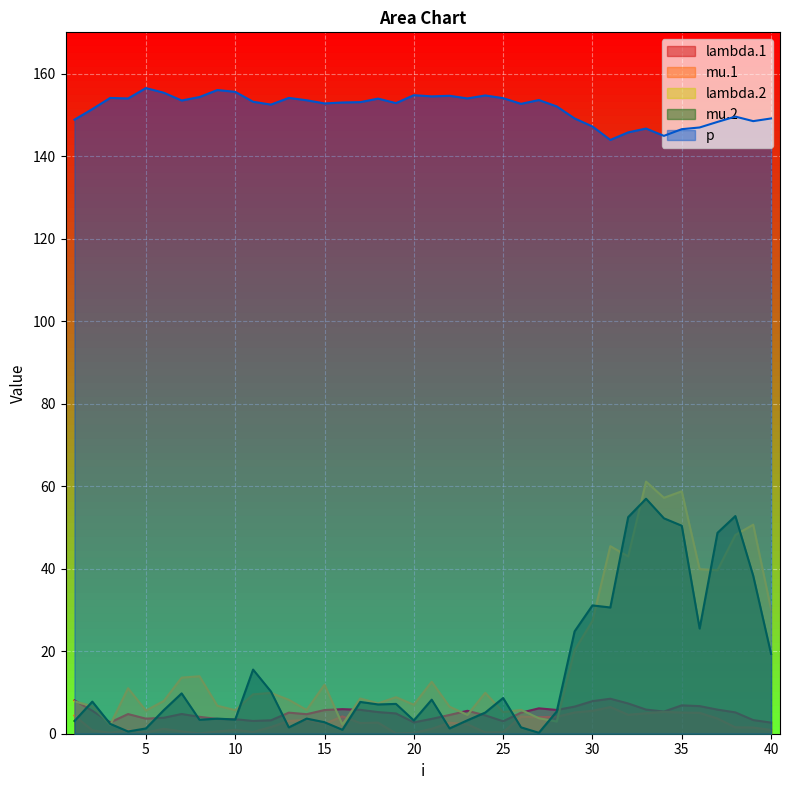

Which series has the widest spread of values?

lambda.2